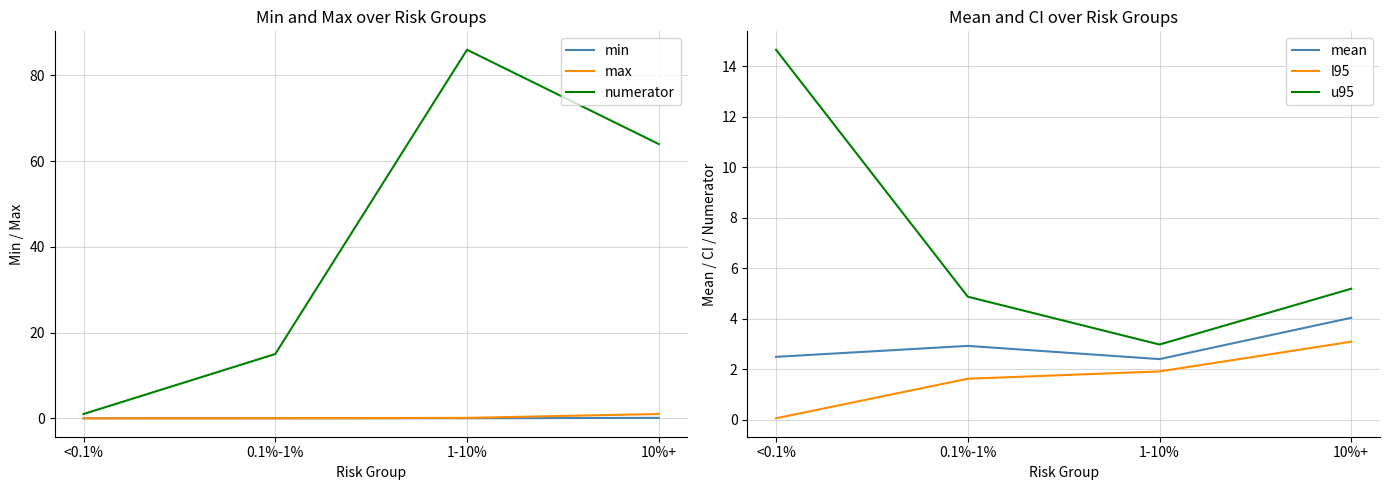

At which label does max reach its peak?

10%+